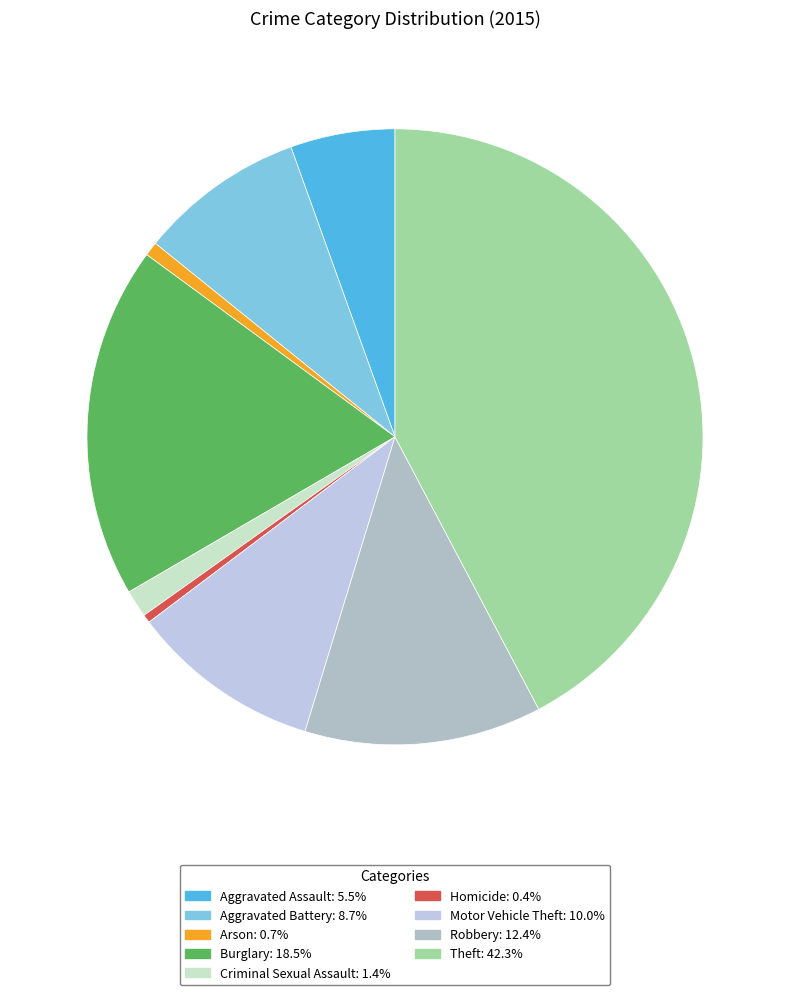

To the nearest percent, what portion does Aggravated Assault represent?

5%